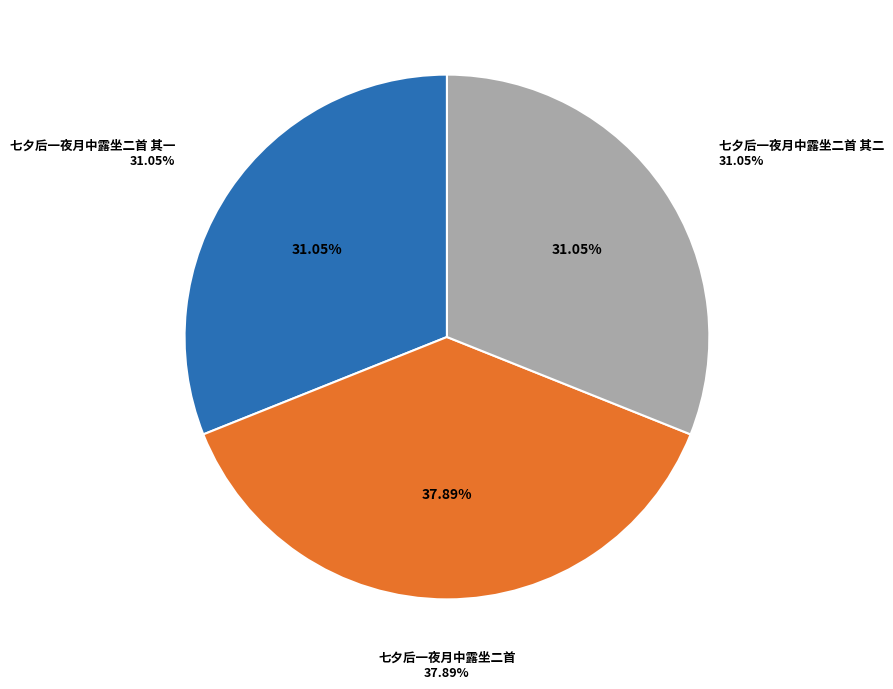

What is the largest slice in the pie chart?

七夕后一夜月中露坐二首